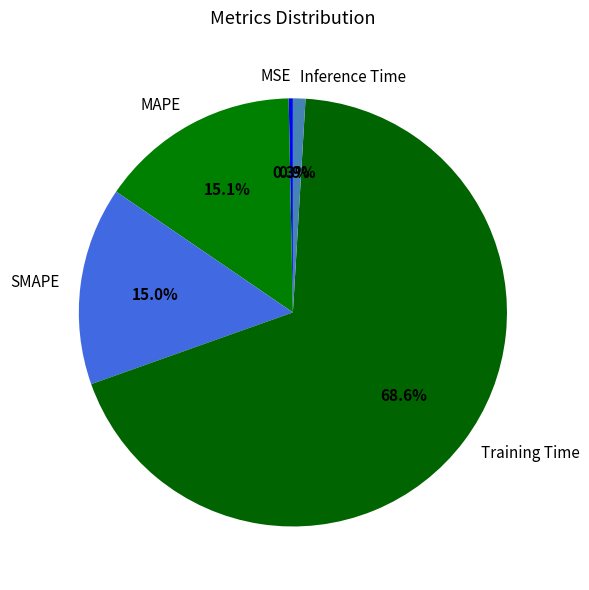

Is SMAPE the majority of the pie?

No